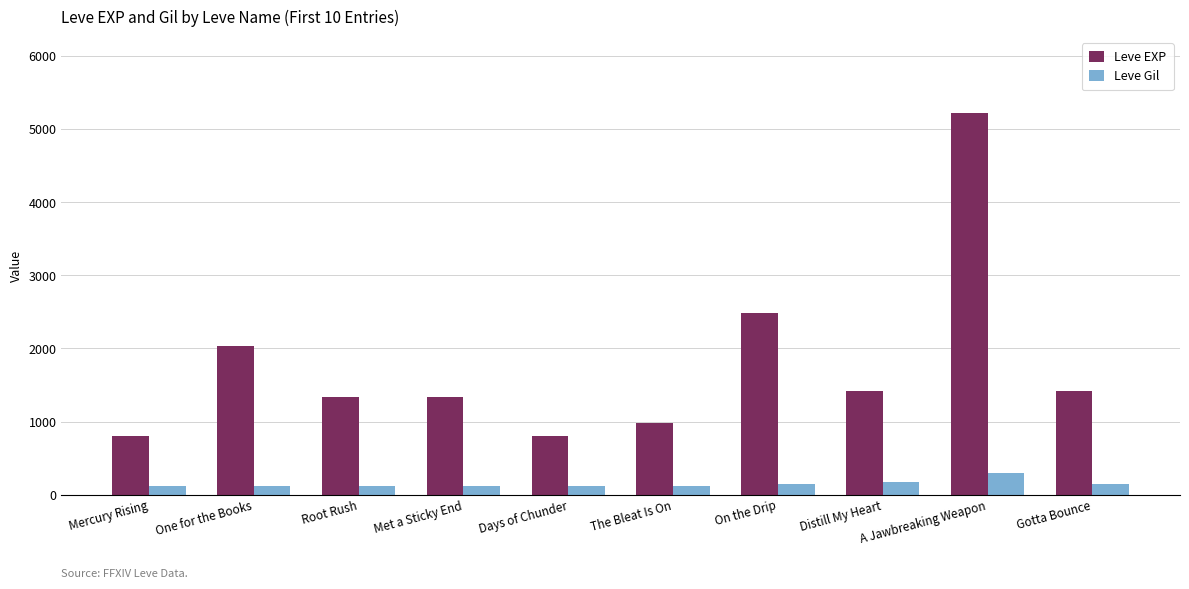

At how many categories does at least one series exceed 1233?

7